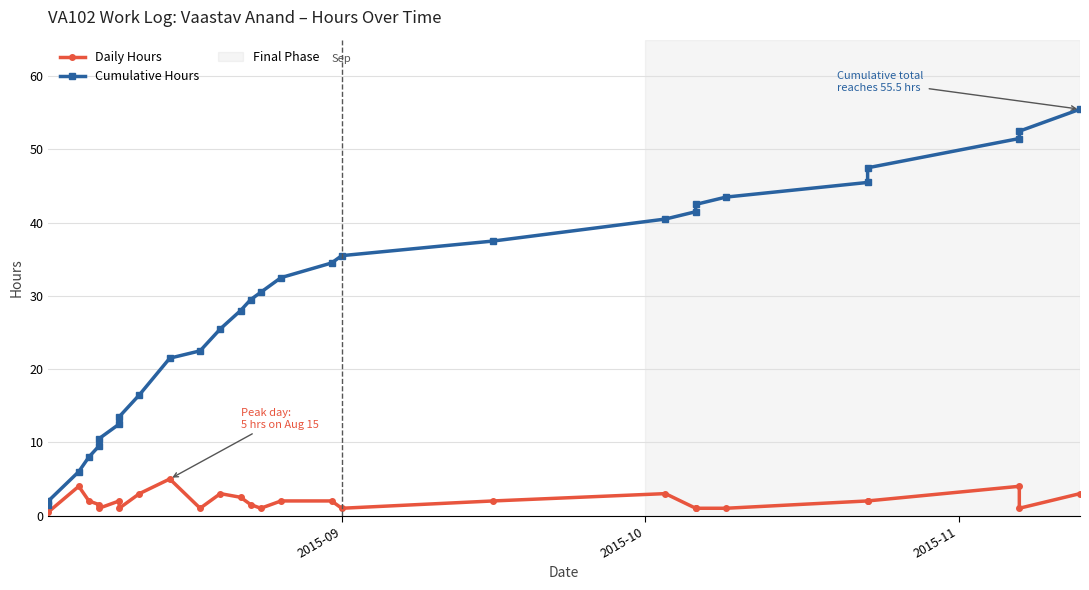

True or false: Cumulative Hours and Daily Hours intersect in this chart.

False